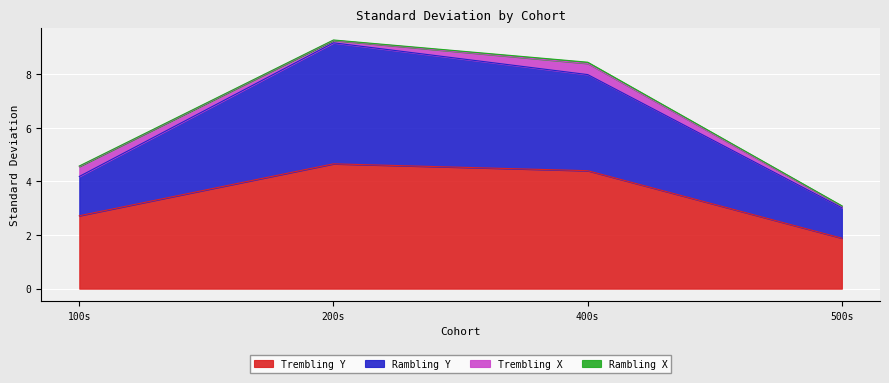

At which category does Rambling_Y reach its first local peak?

200s